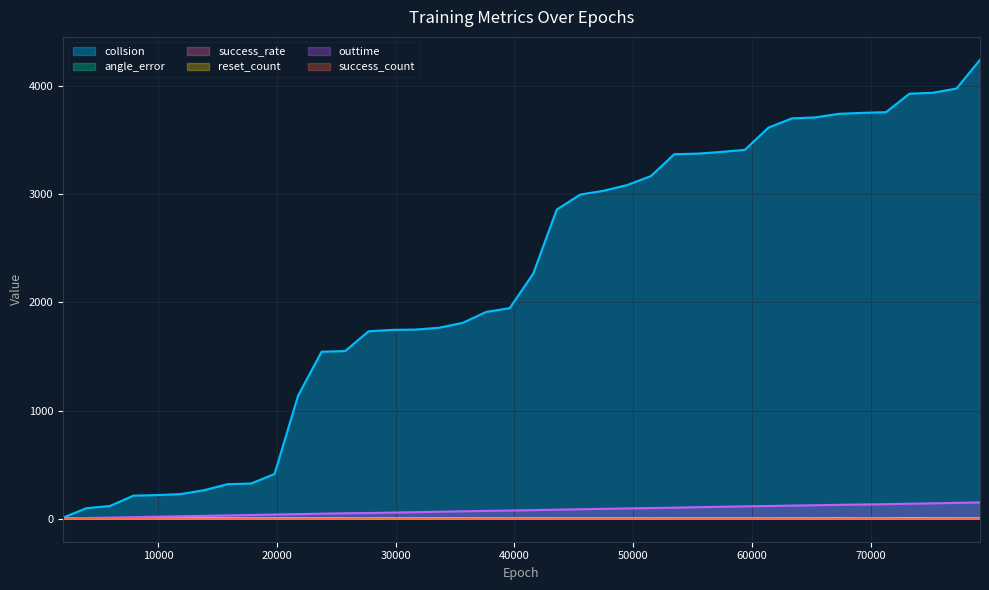

At how many categories does at least one series exceed 1641?

27